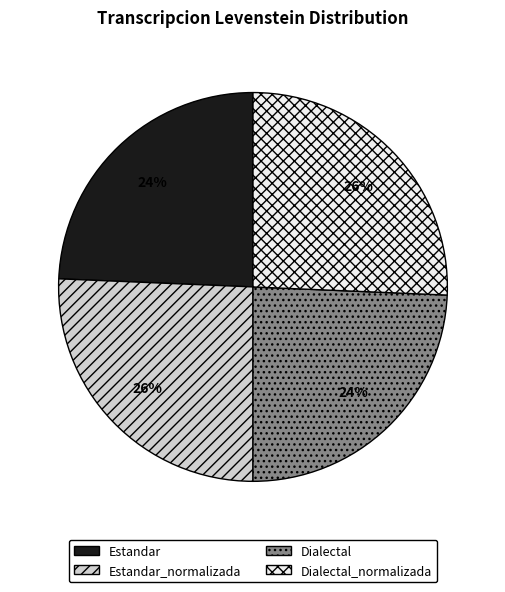

To the nearest percent, what is the average slice percentage?

25%